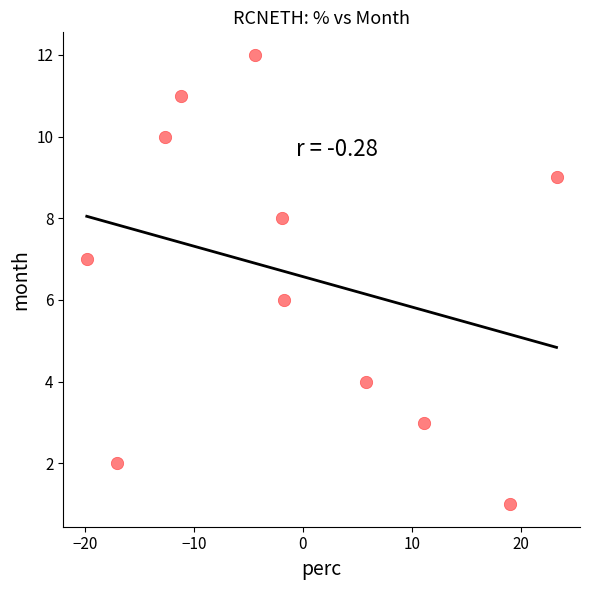

What is the range of Y values (max minus min)?

11